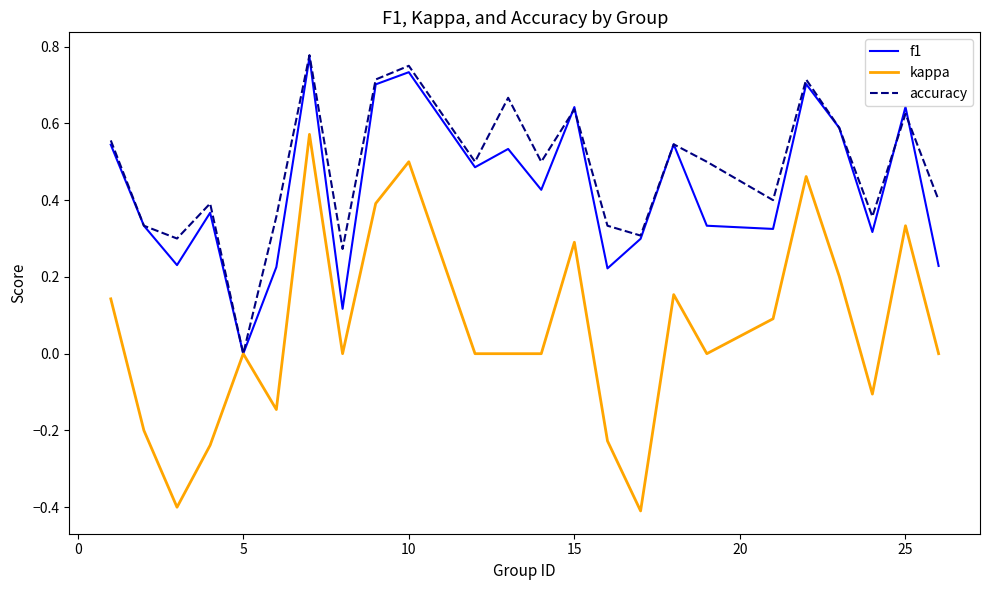

What is the minimum value shown in the chart?

-0.4